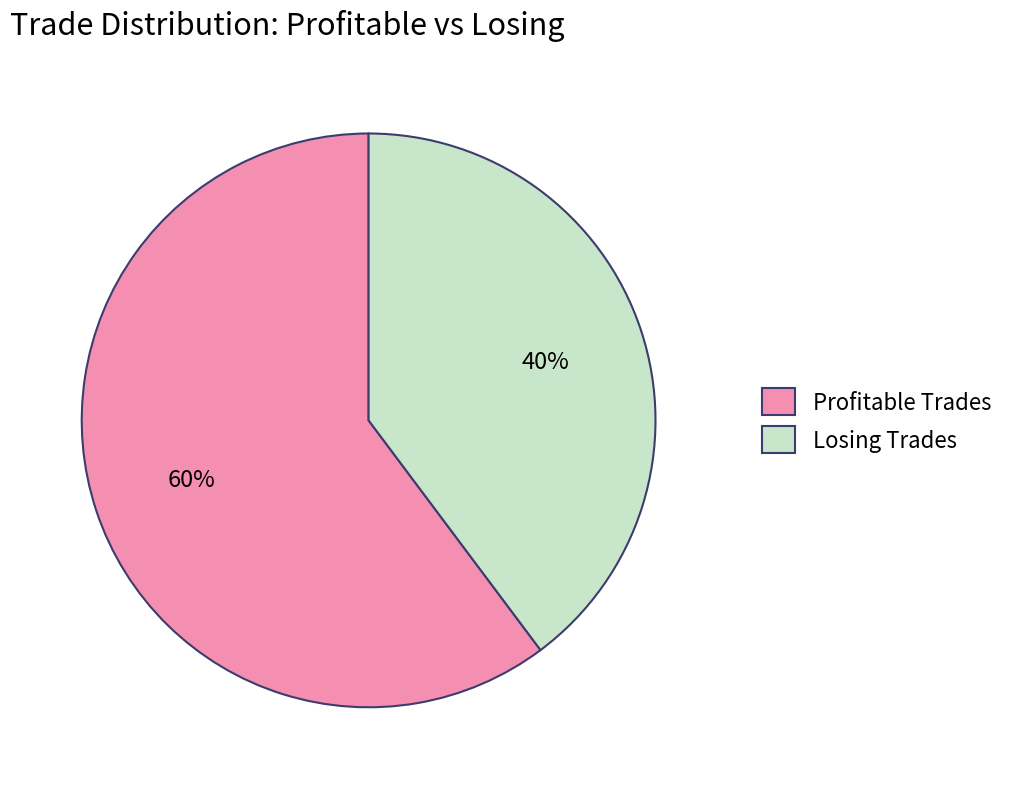

How many slices are in this pie chart?

2